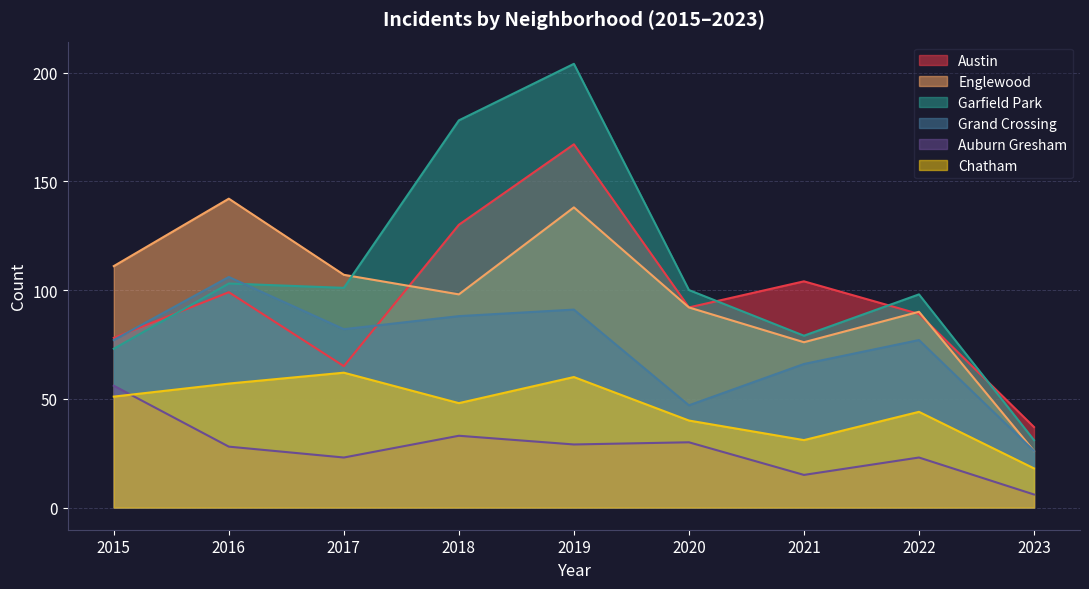

Where is Englewood nearest to the value 84?

2022